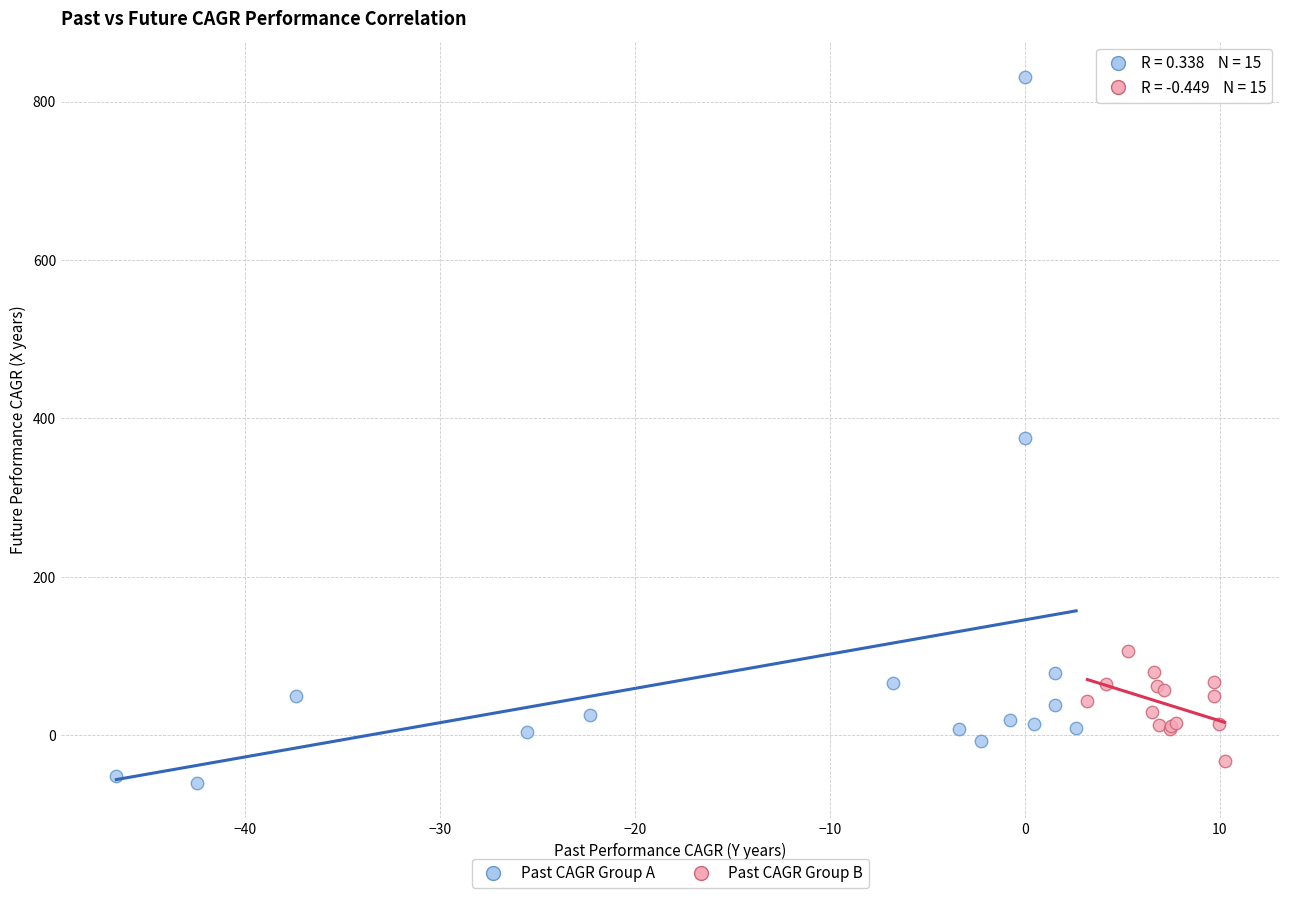

Which series contains the highest Y value?

Past CAGR Group A